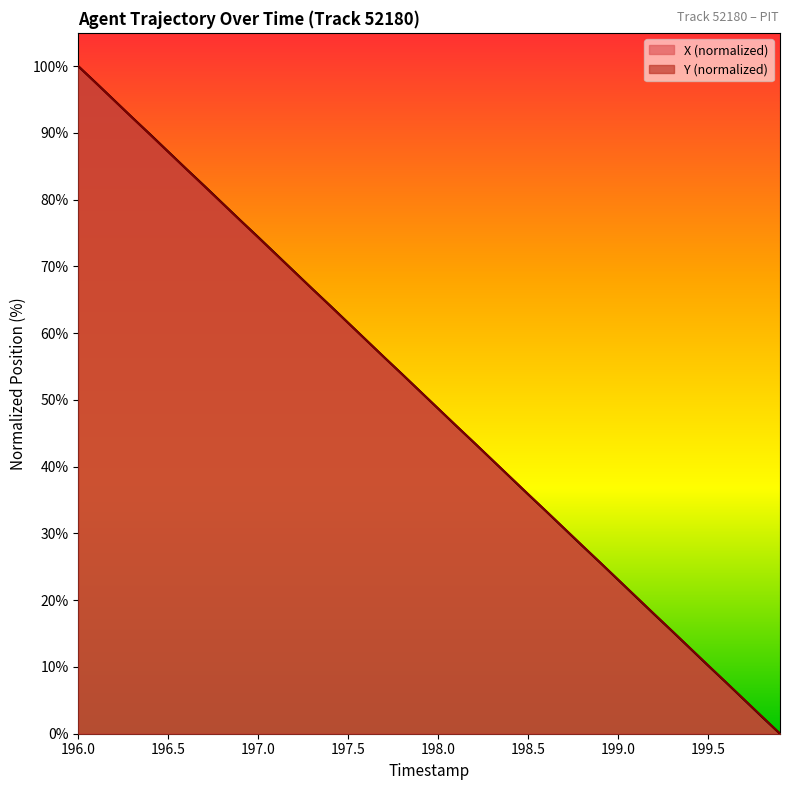

How many series are shown in this chart?

2